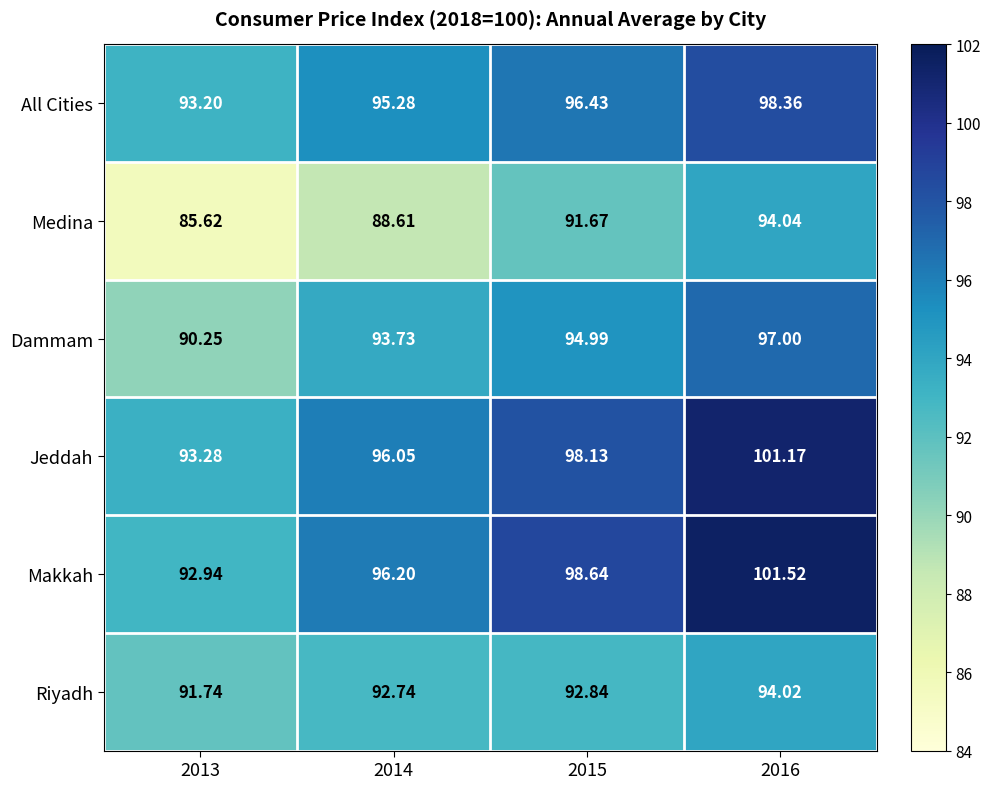

Which series has the largest total across all categories?

Makkah